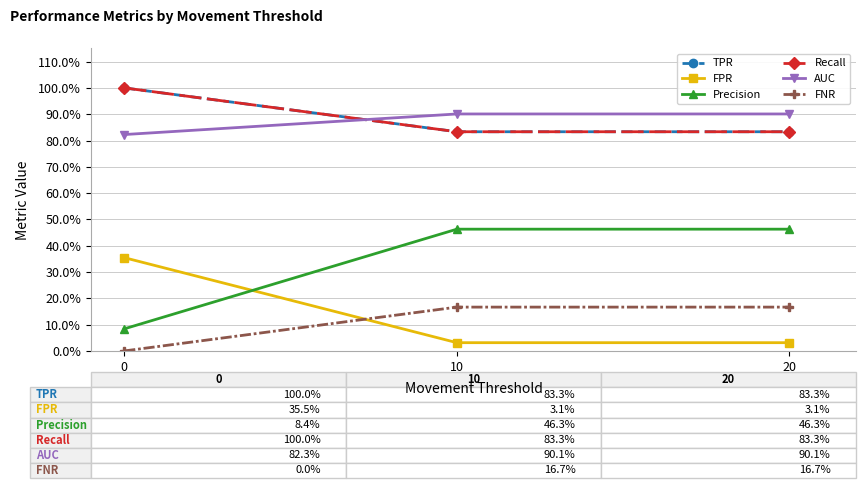

Which series has the widest spread of values?

Precision